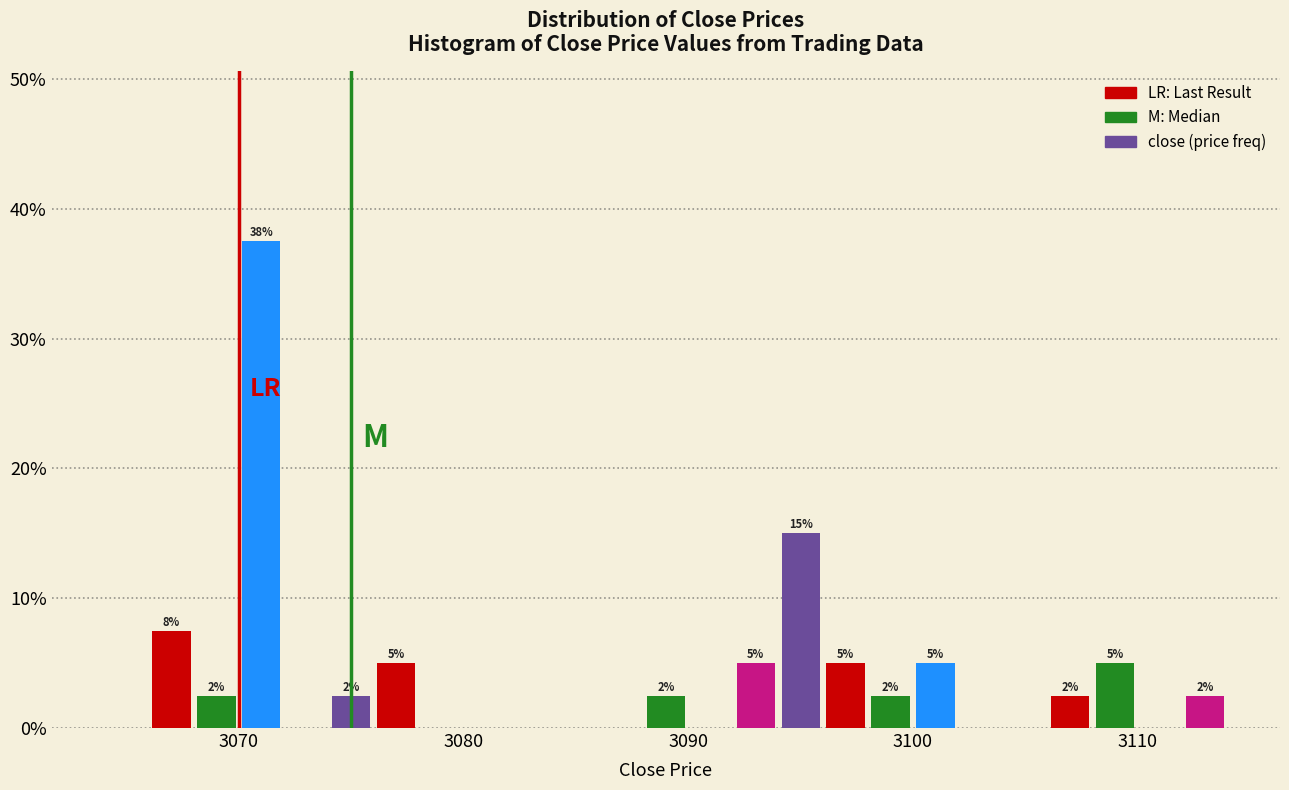

Read against the x-axis, roughly where is the centre of the tallest bar?

3071